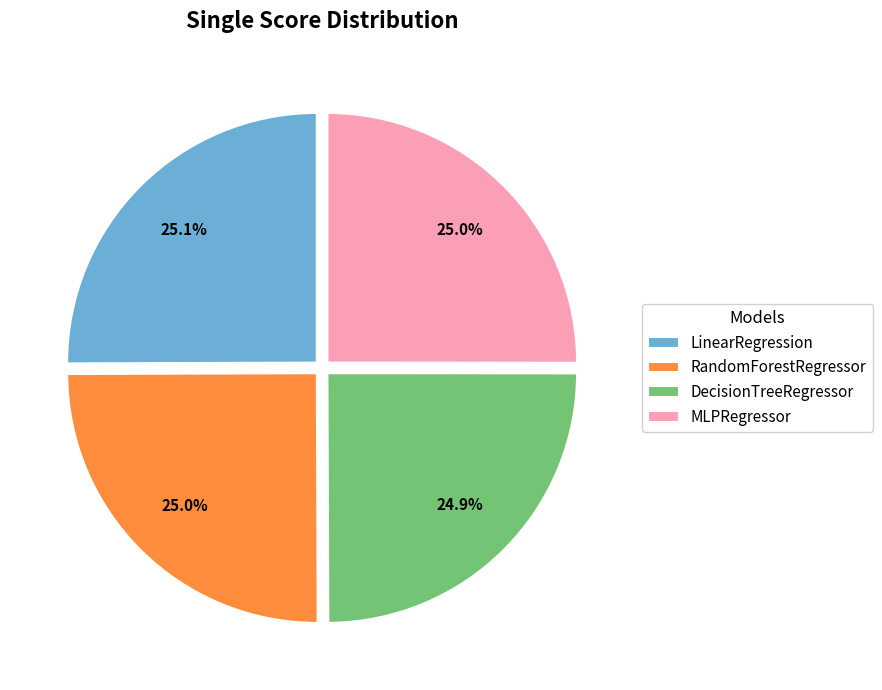

Is DecisionTreeRegressor the majority of the pie?

No